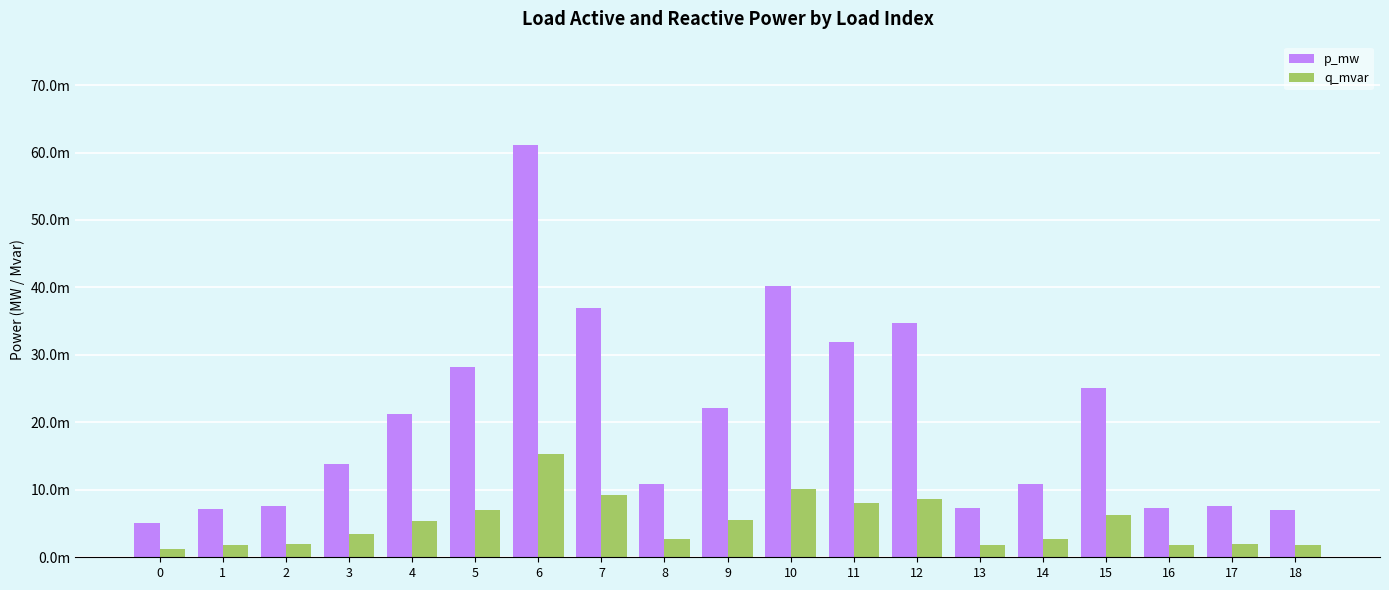

Rank the categories by q_mvar value from lowest to highest.

0, 18, 1, 13, 16, 2, 17, 8, 14, 3, 4, 9, 15, 5, 11, 12, 7, 10, 6